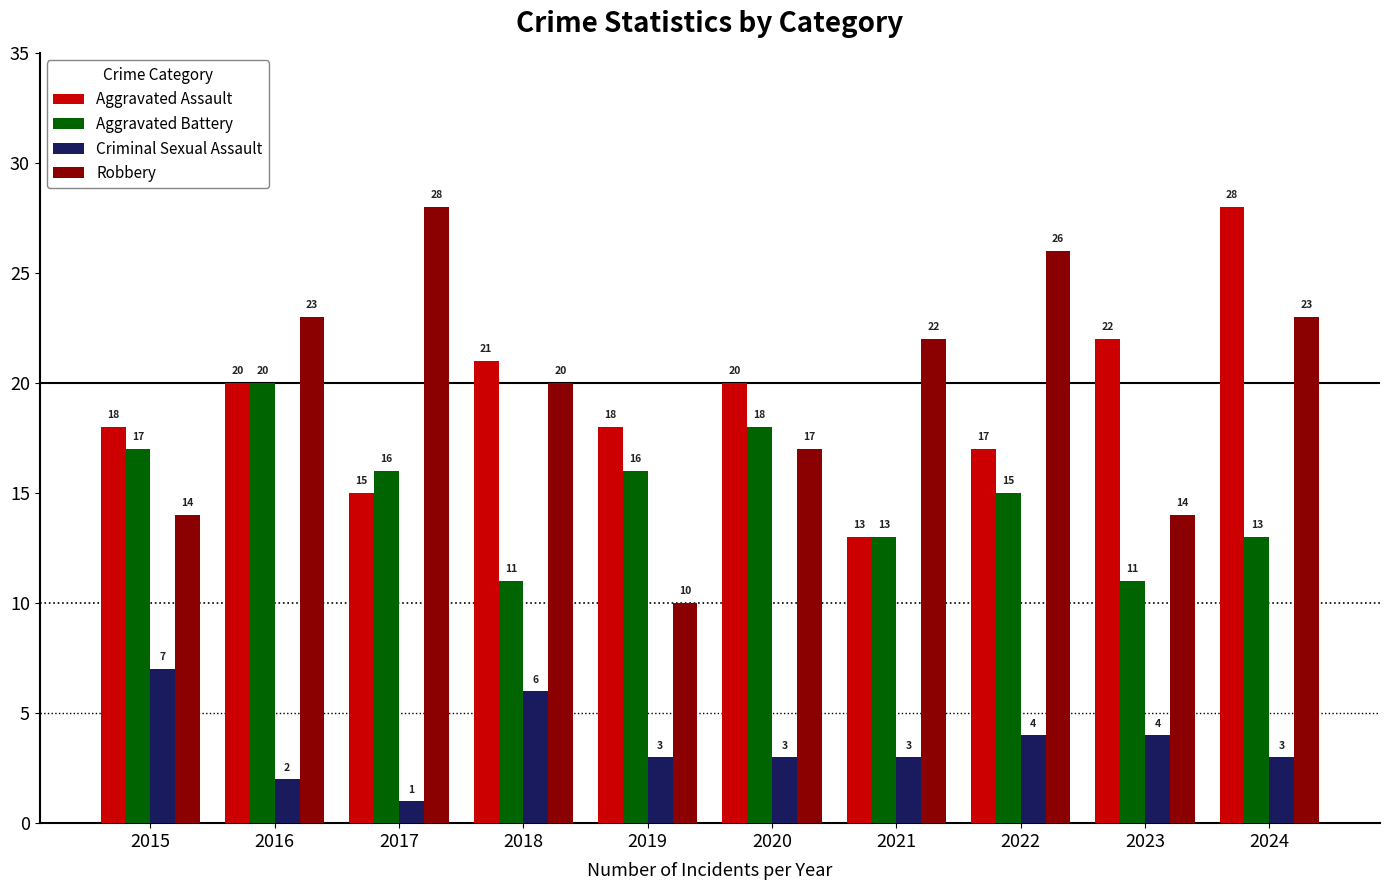

Reading left to right, list all the values displayed in this chart.

Aggravated Assault: 2015=18	2016=20	2017=15	2018=21	2019=18	2020=20	2021=13	2022=17	2023=22	2024=28
Aggravated Battery: 2015=17	2016=20	2017=16	2018=11	2019=16	2020=18	2021=13	2022=15	2023=11	2024=13
Criminal Sexual Assault: 2015=7	2016=2	2017=1	2018=6	2019=3	2020=3	2021=3	2022=4	2023=4	2024=3
Robbery: 2015=14	2016=23	2017=28	2018=20	2019=10	2020=17	2021=22	2022=26	2023=14	2024=23